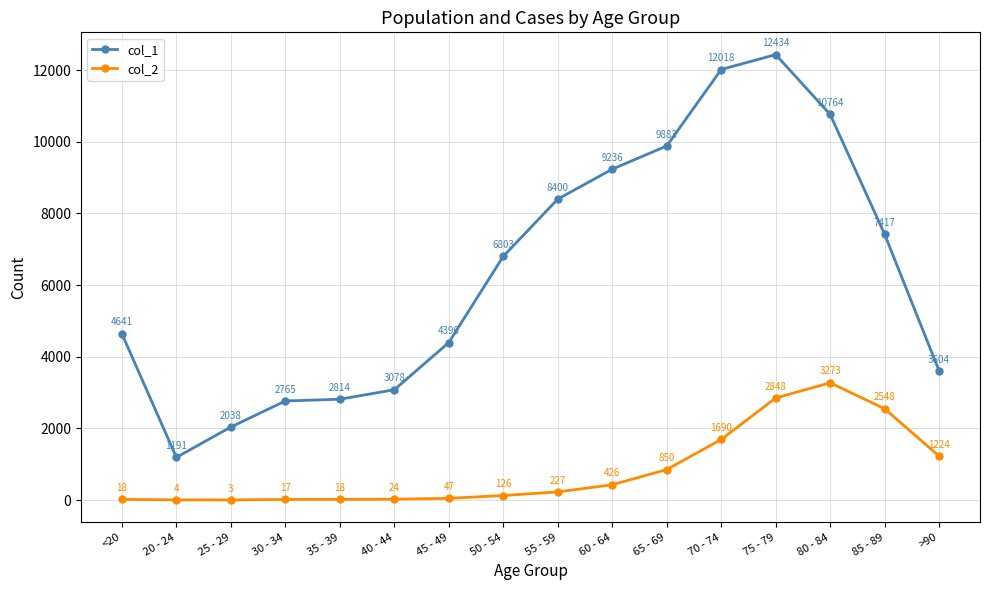

Reading left to right, what are all the values shown in this chart?

col_1: 4641	1191	2038	2765	2814	3078	4396	6803	8400	9236	9883	12018	12434	10764	7417	3604
col_2: 18	4	3	17	18	24	47	126	227	426	850	1690	2848	3273	2548	1224